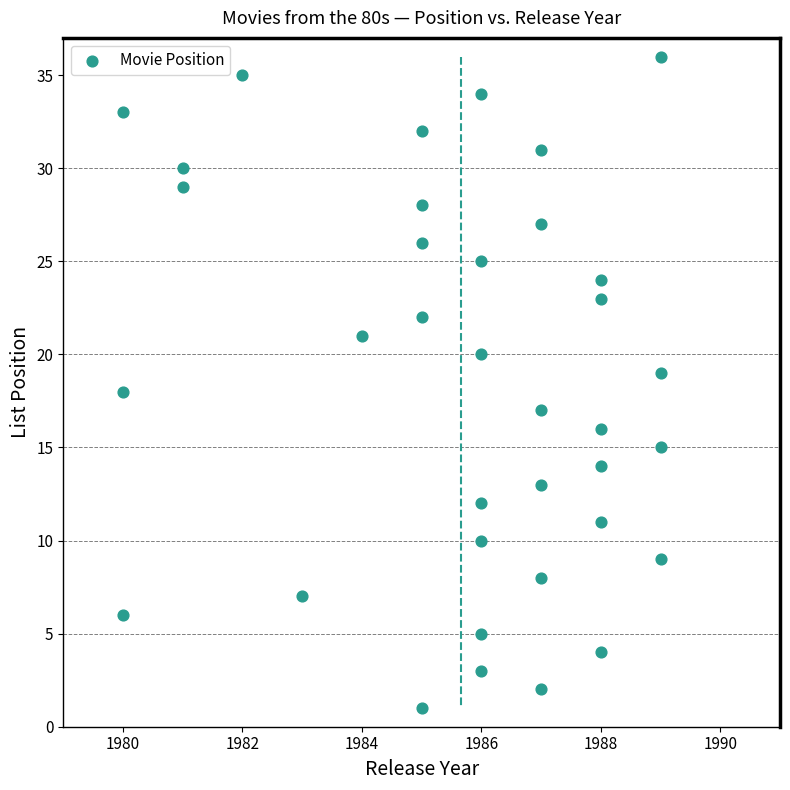

What is the range of Y values (max minus min)?

35